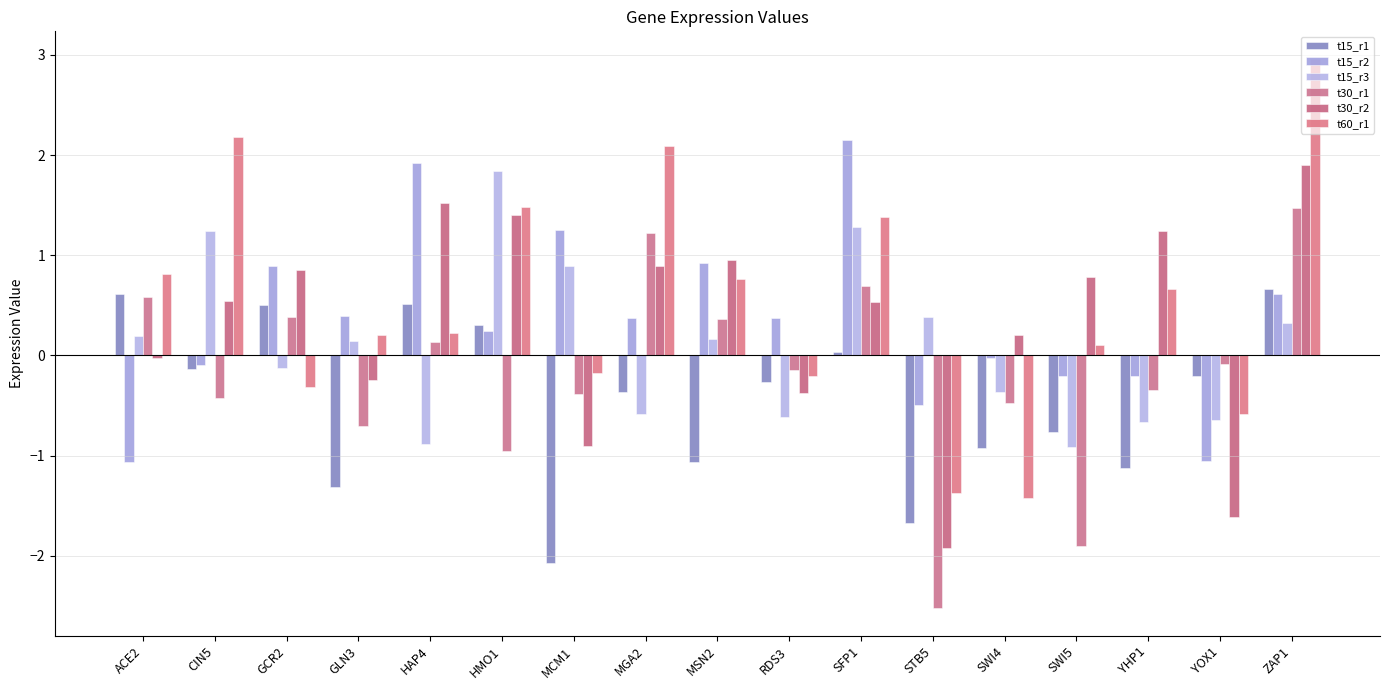

Are the bars grouped side by side (vs. stacked)?

Yes